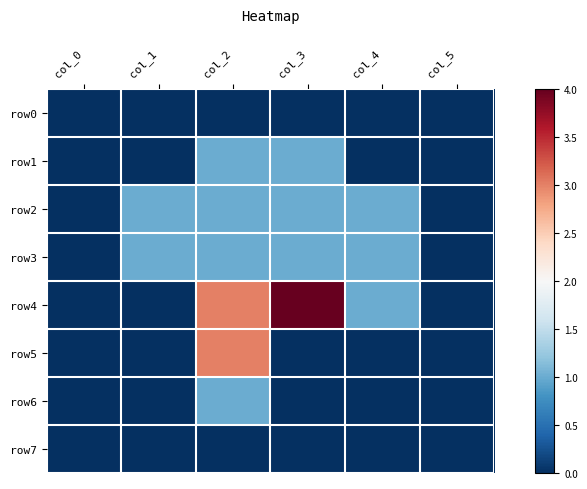

At which category is the sum across all series the highest?

col_2